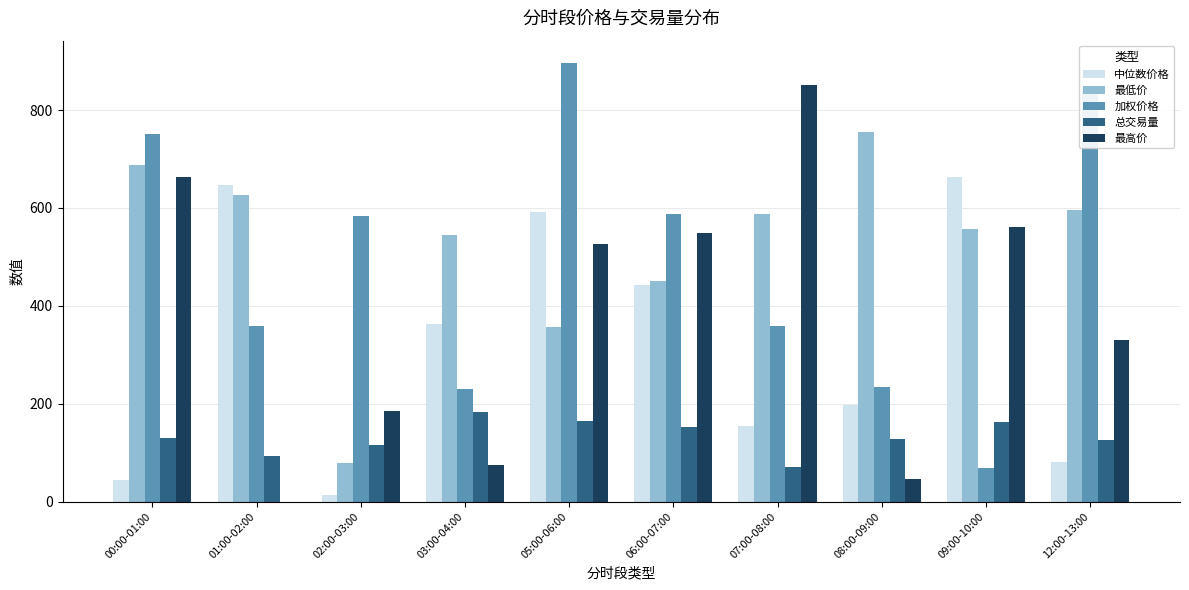

What value does the 总交易量 series have at 08:00-09:00?

127.5